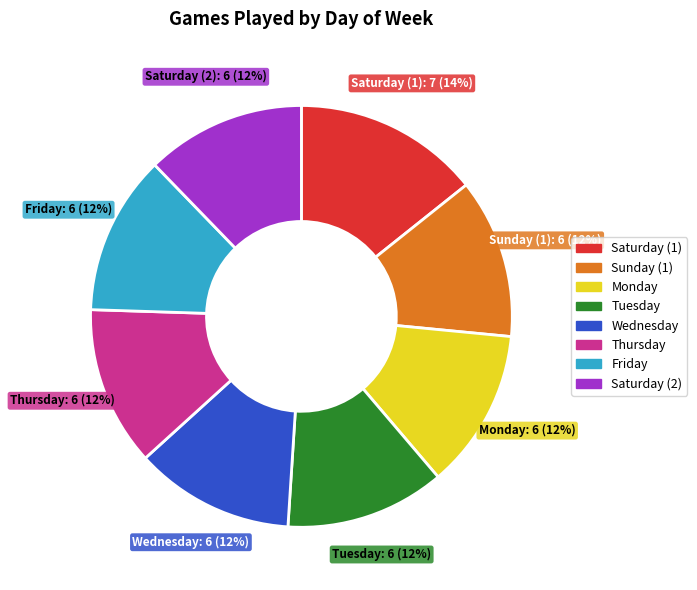

Is there any slice that represents more than half of the pie?

No